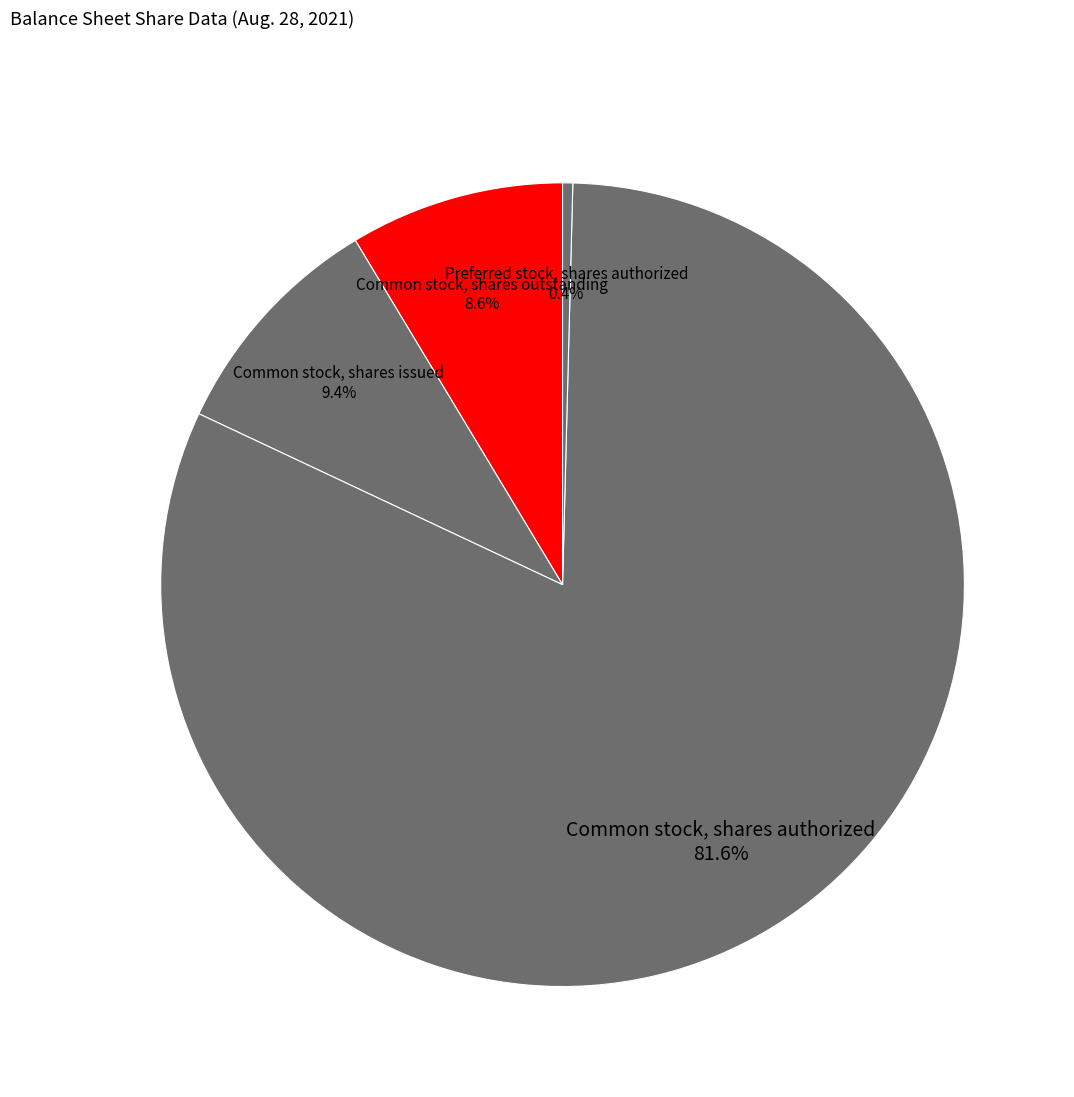

Which has a higher value, Common stock, shares outstanding or Common stock, shares issued?

Common stock, shares issued